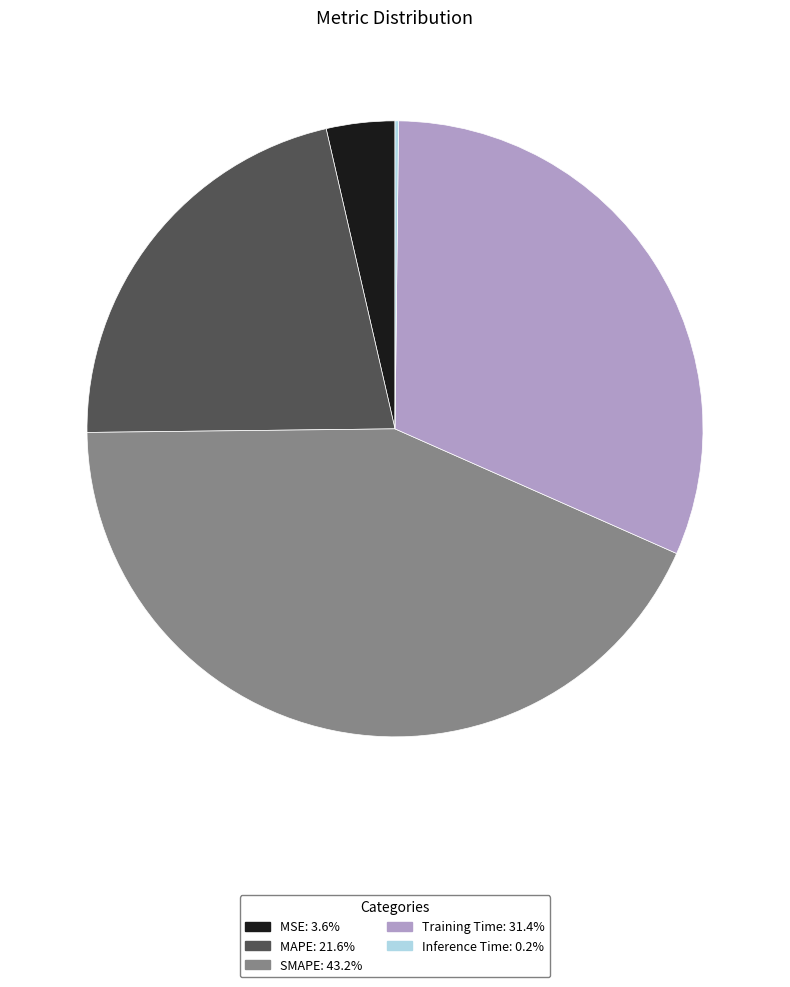

Which slice is the largest?

SMAPE